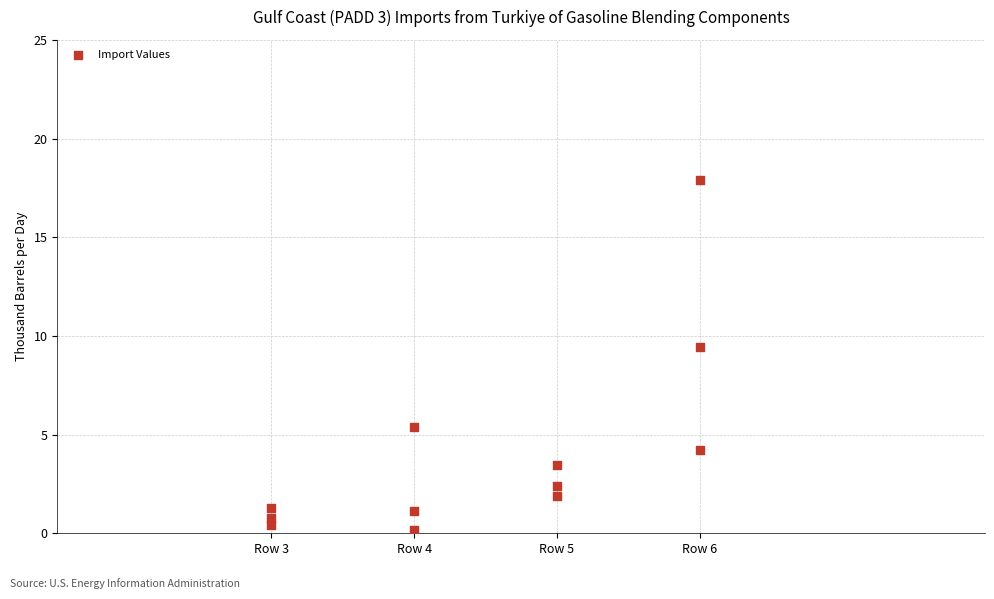

What Y value in the scatter plot is closest to 9?

9.5